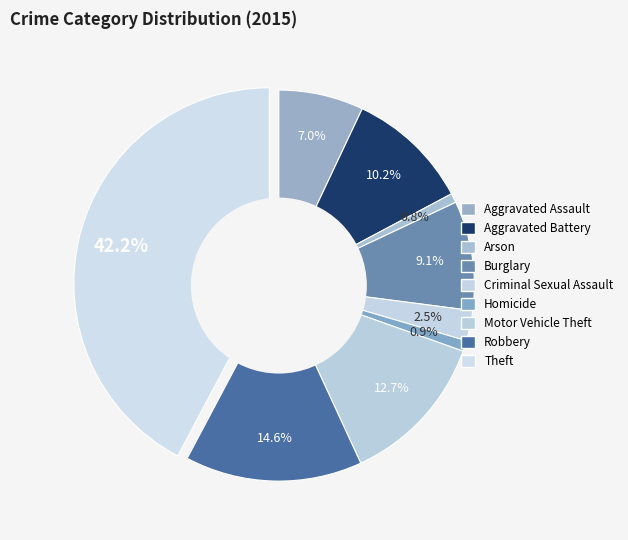

Is Motor Vehicle Theft the majority of the pie?

No